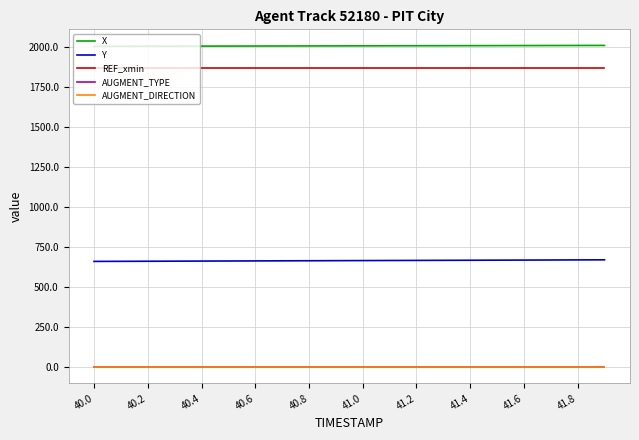

True or false: X and REF_xmin intersect in this chart.

False